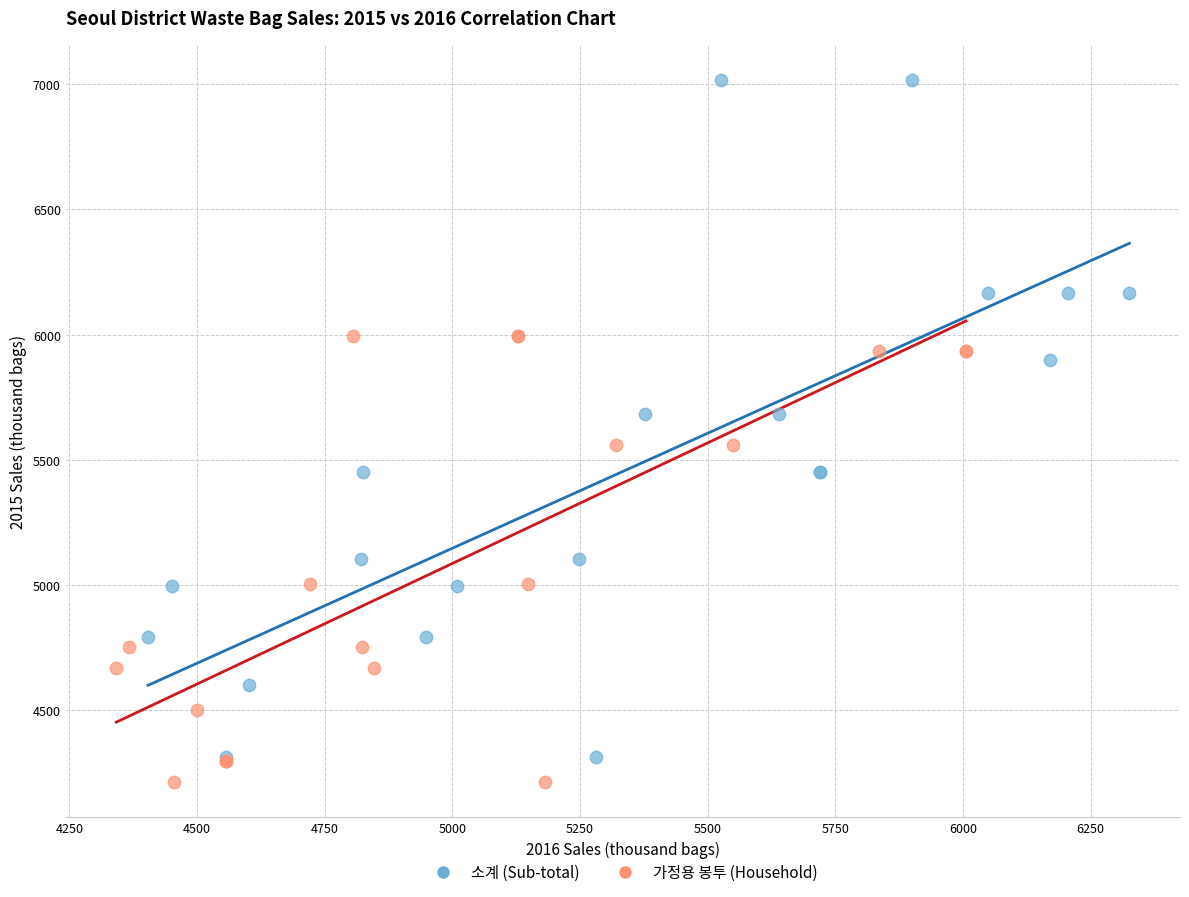

Which series reaches the maximum Y coordinate?

소계 (Sub-total)